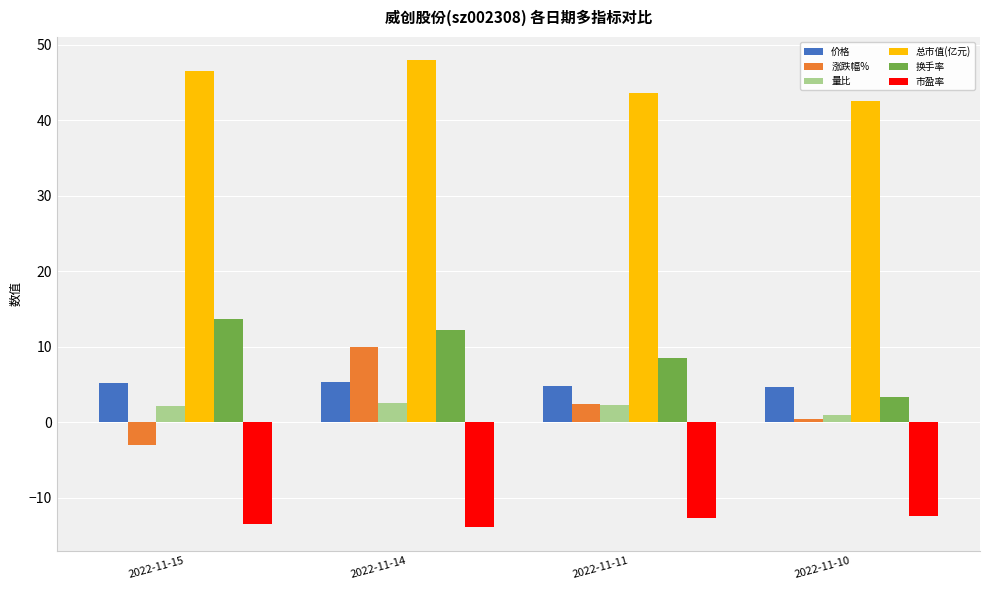

The 价格 series shows 6.9 at 2022-11-10. True or false?

False